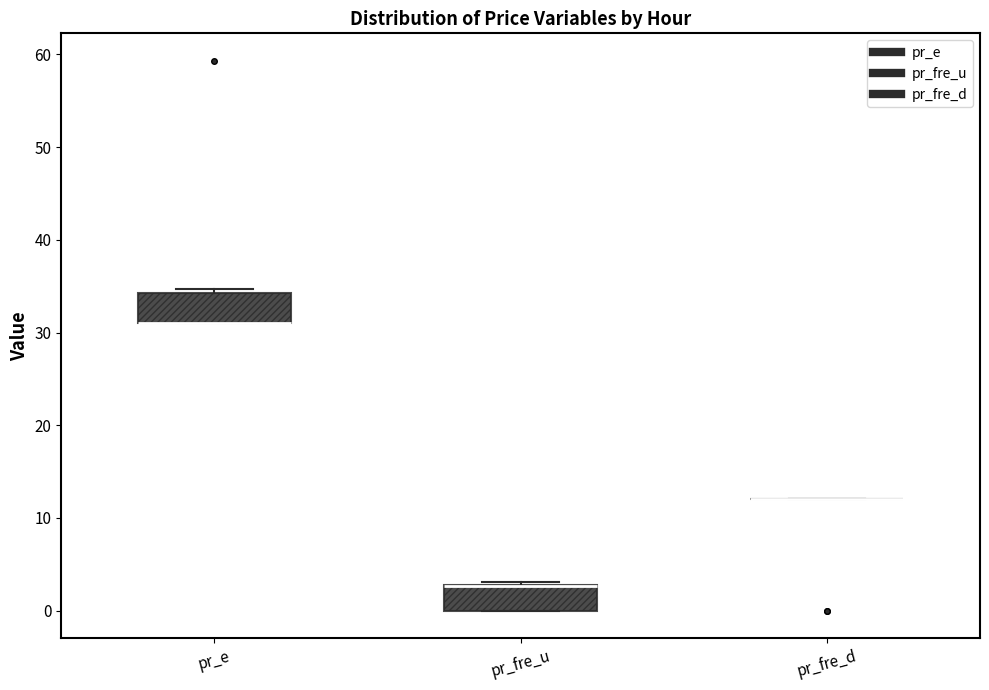

Reading left to right, transcribe this box plot: for each box, give where its median line is, the range the box spans, and where its two whiskers end, as read against the y-axis. The values are not printed on the chart, so give them approximately, as read against the axis.

pr_e: median 31 (drawn on the box's lower edge), box 31 to 34, whiskers 31 to 35
pr_fre_u: median 3 (drawn on the box's upper edge), box 0 to 3, whiskers 0 to 3 (just above the box's upper edge)
pr_fre_d: box collapsed to a line at 12, whiskers 12 to 12